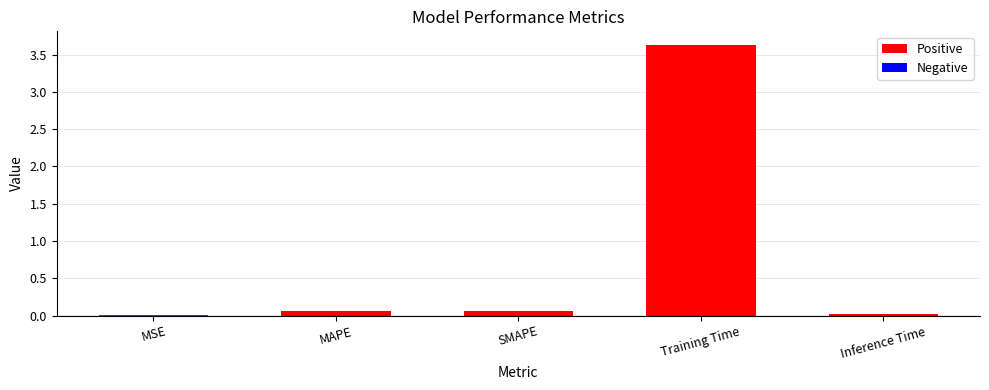

What is the sum of all values?

3.8